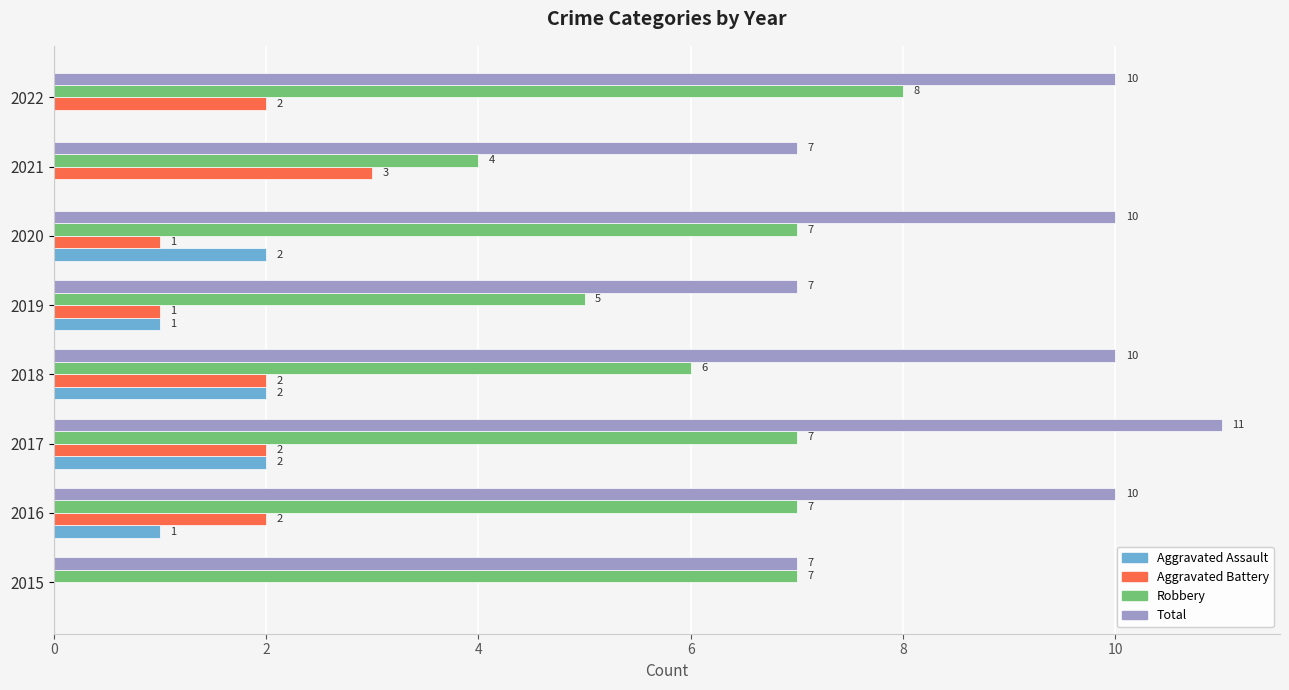

Which series changed the most between 2016 and 2019?

Total